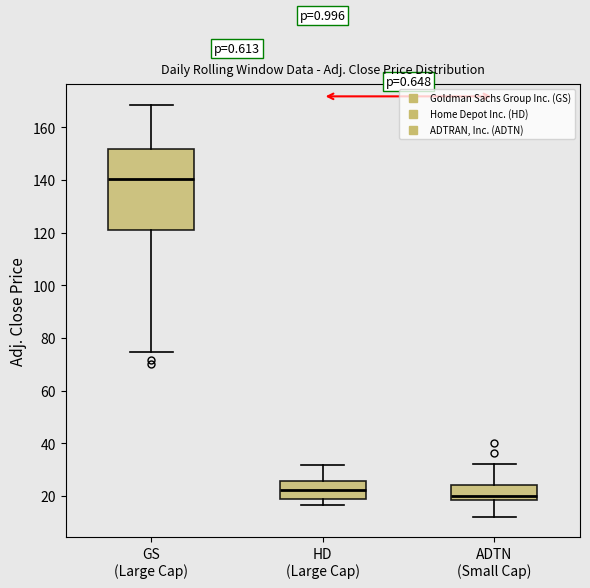

Where does the upper whisker of the box for HD (Large Cap) end on the y-axis? The values are not printed on the chart, so give them approximately, as read against the axis.

32